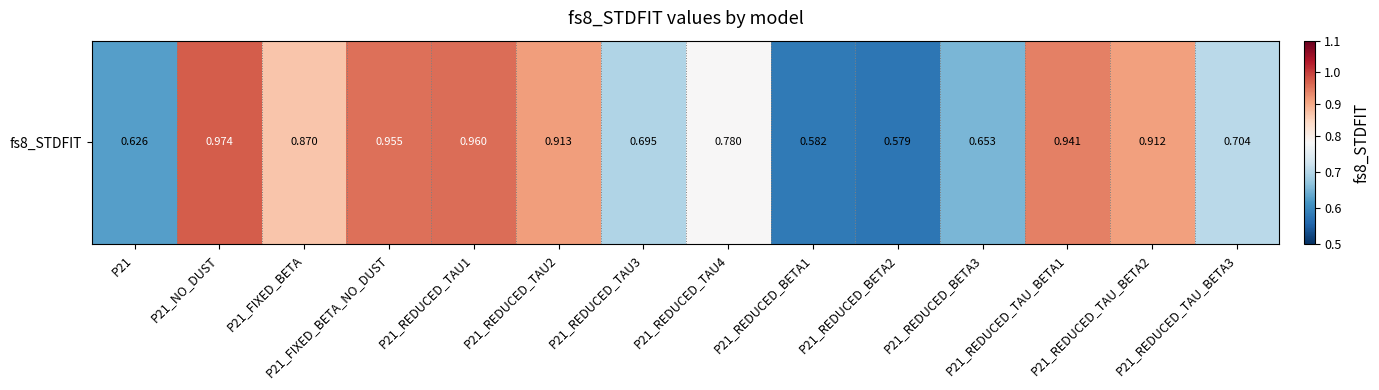

Between P21_REDUCED_TAU_BETA3 and P21_FIXED_BETA_NO_DUST, which is larger?

P21_FIXED_BETA_NO_DUST